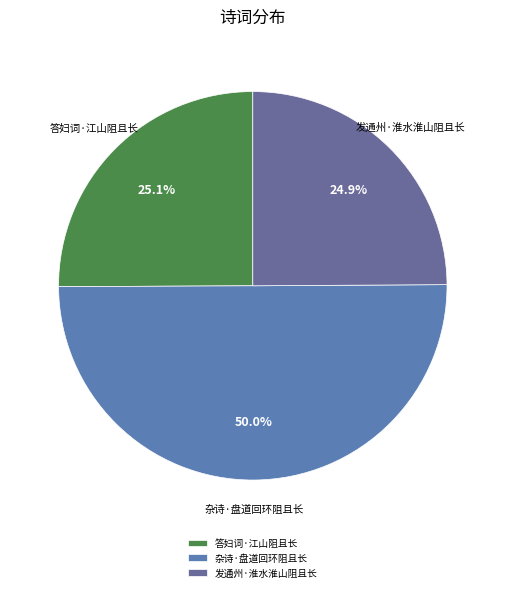

What is the largest slice in the pie chart?

杂诗·盘道回环阻且长